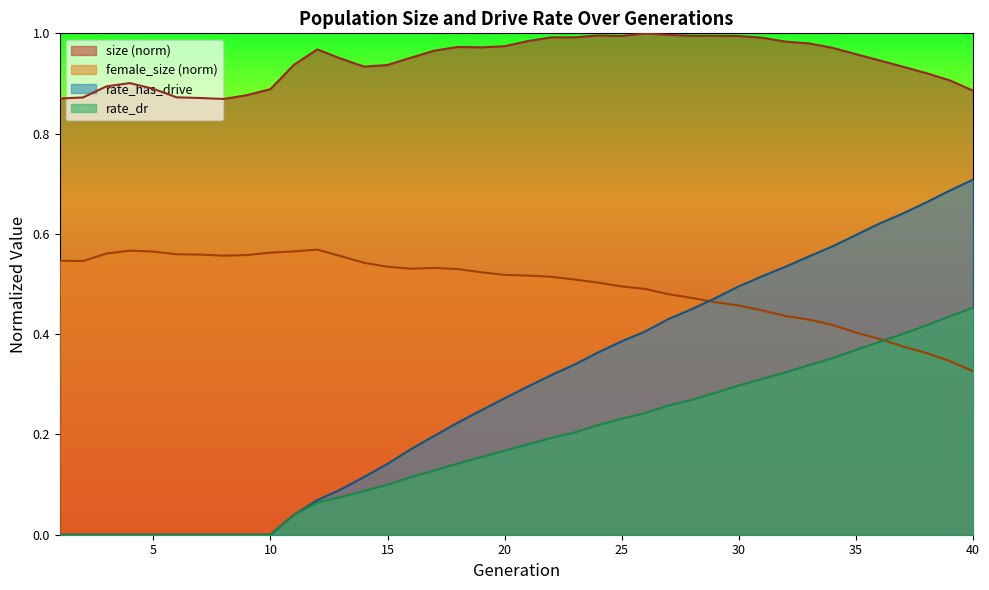

How many lines are shown in the chart?

4